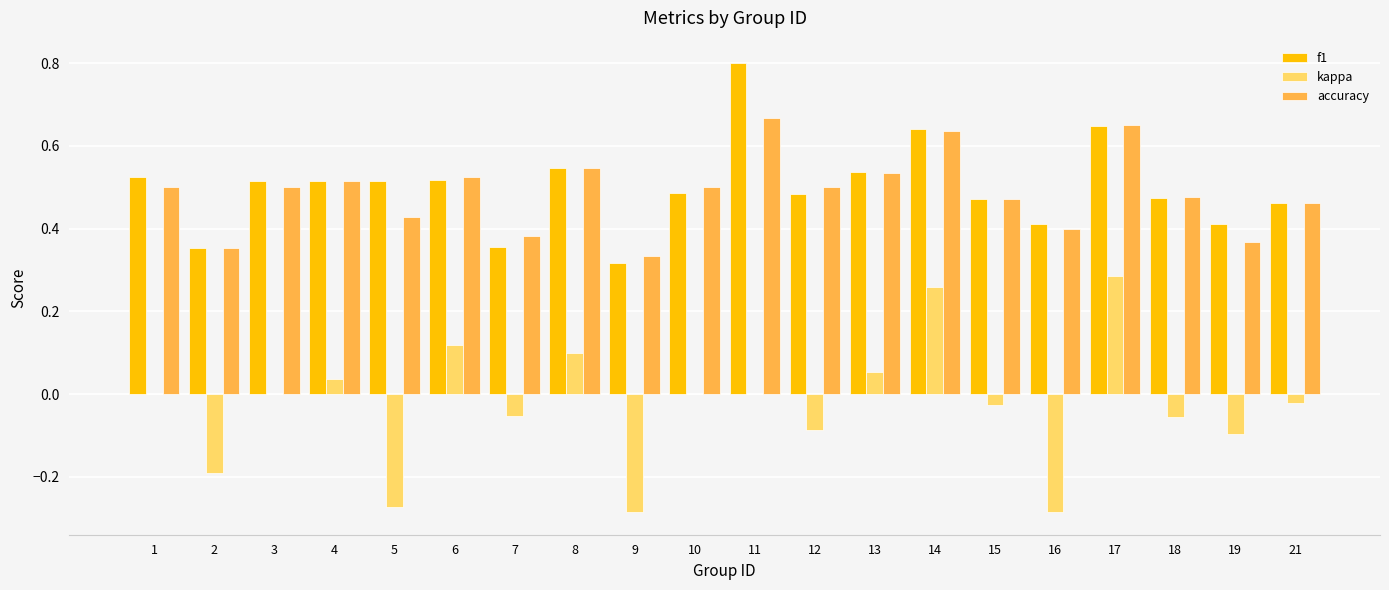

Is the value of f1 at 7 greater than the value of accuracy at 12?

No